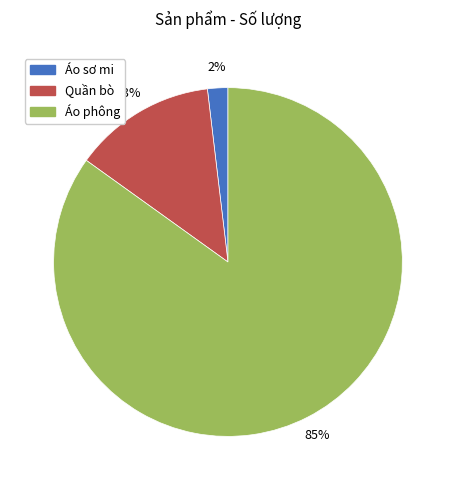

How many segments does this pie chart have?

3